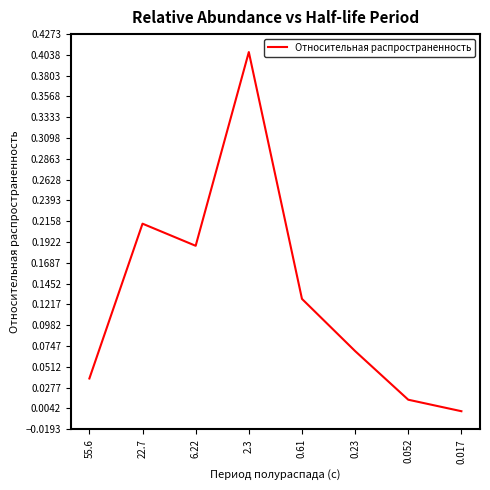

At which category does the data reach its first local valley?

6.22